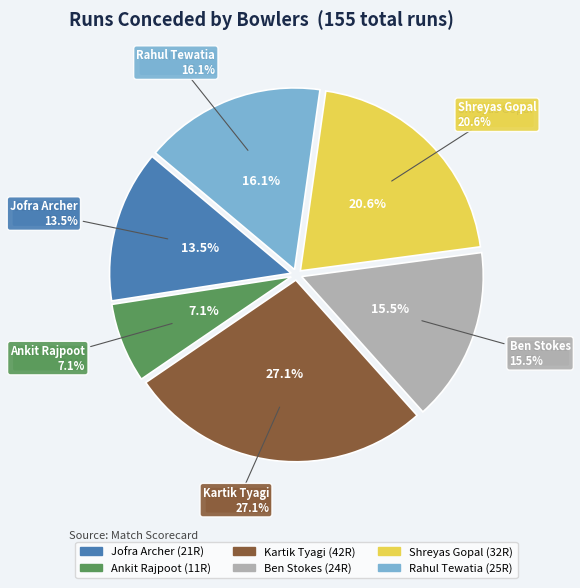

What percentage is the Kartik Tyagi slice, to the nearest percent?

27%